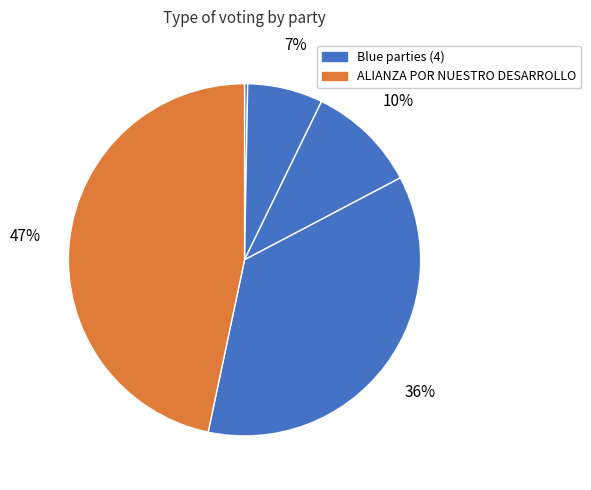

Which slice is the largest?

ALIANZA POR NUESTRO DESARROLLO